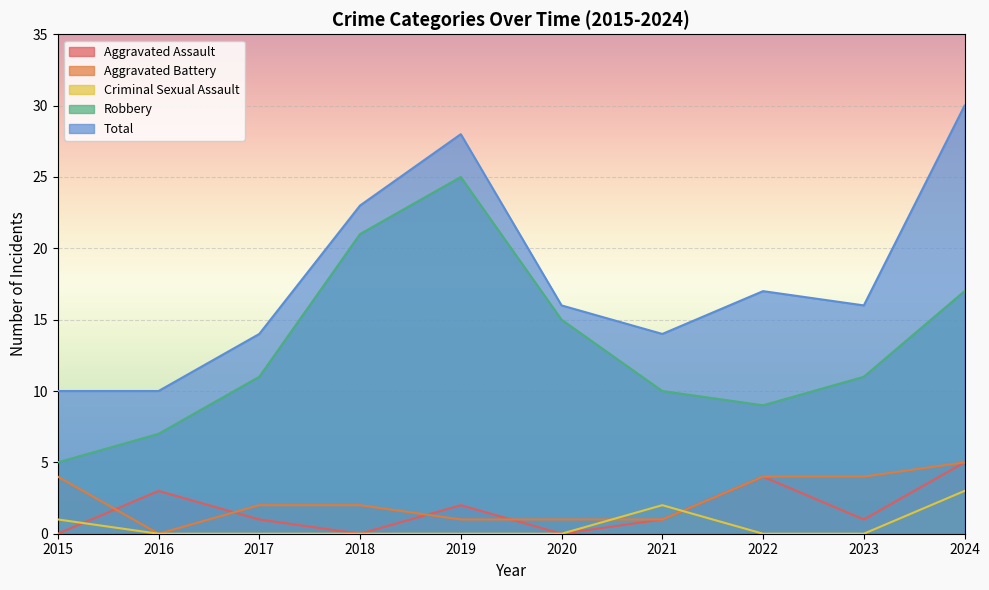

How many values in the Total series are below 16?

4